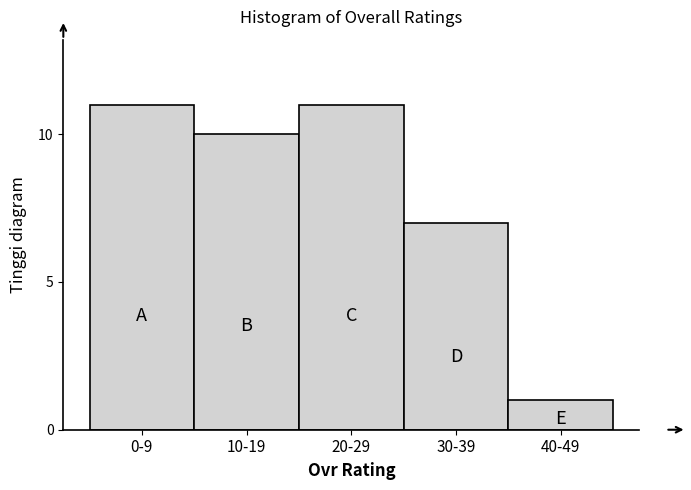

Reading left to right, what are all the values shown in this chart?

11	10	11	7	1